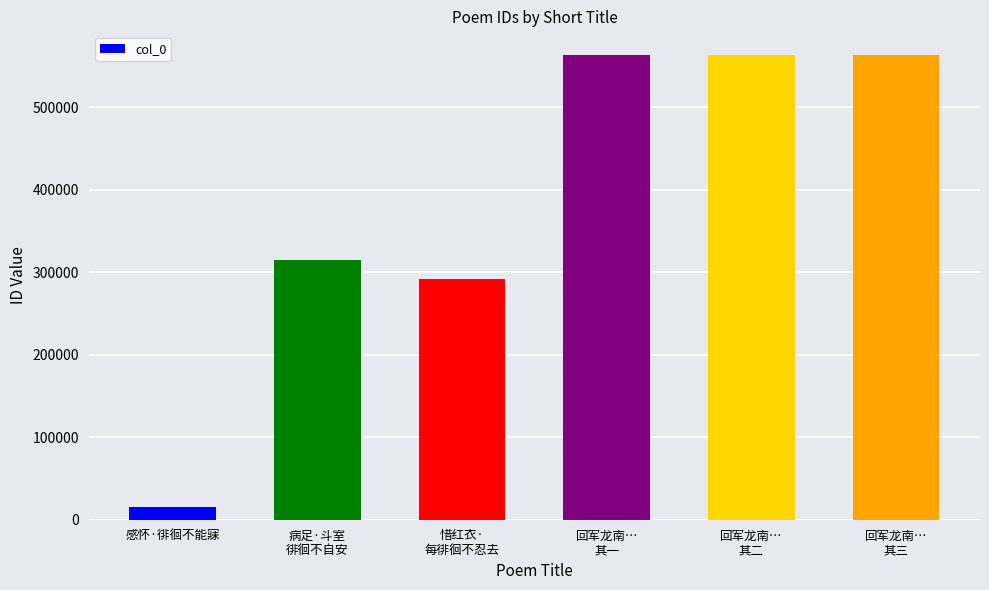

What is the change in value from 病足·斗室
徘徊不自安 to 回军龙南…
其二?

+249408